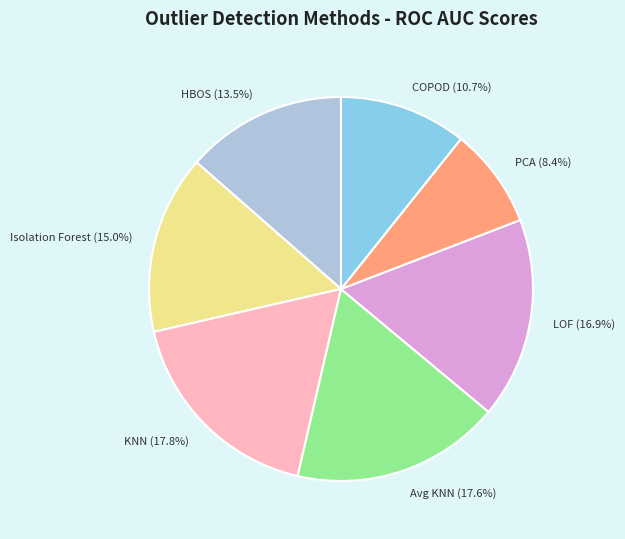

How many slices are in this pie chart?

7